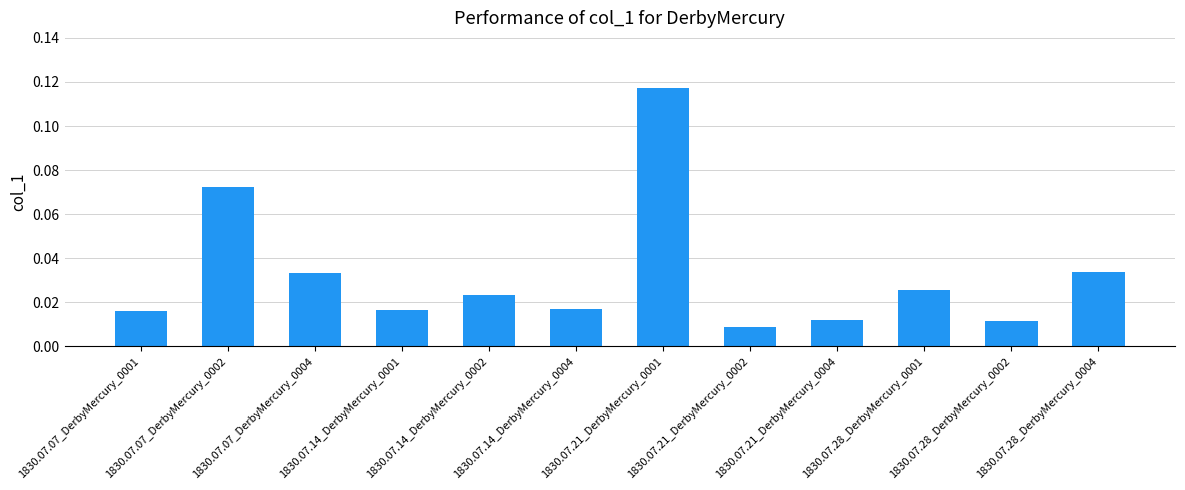

Does the chart contain any negative values?

No